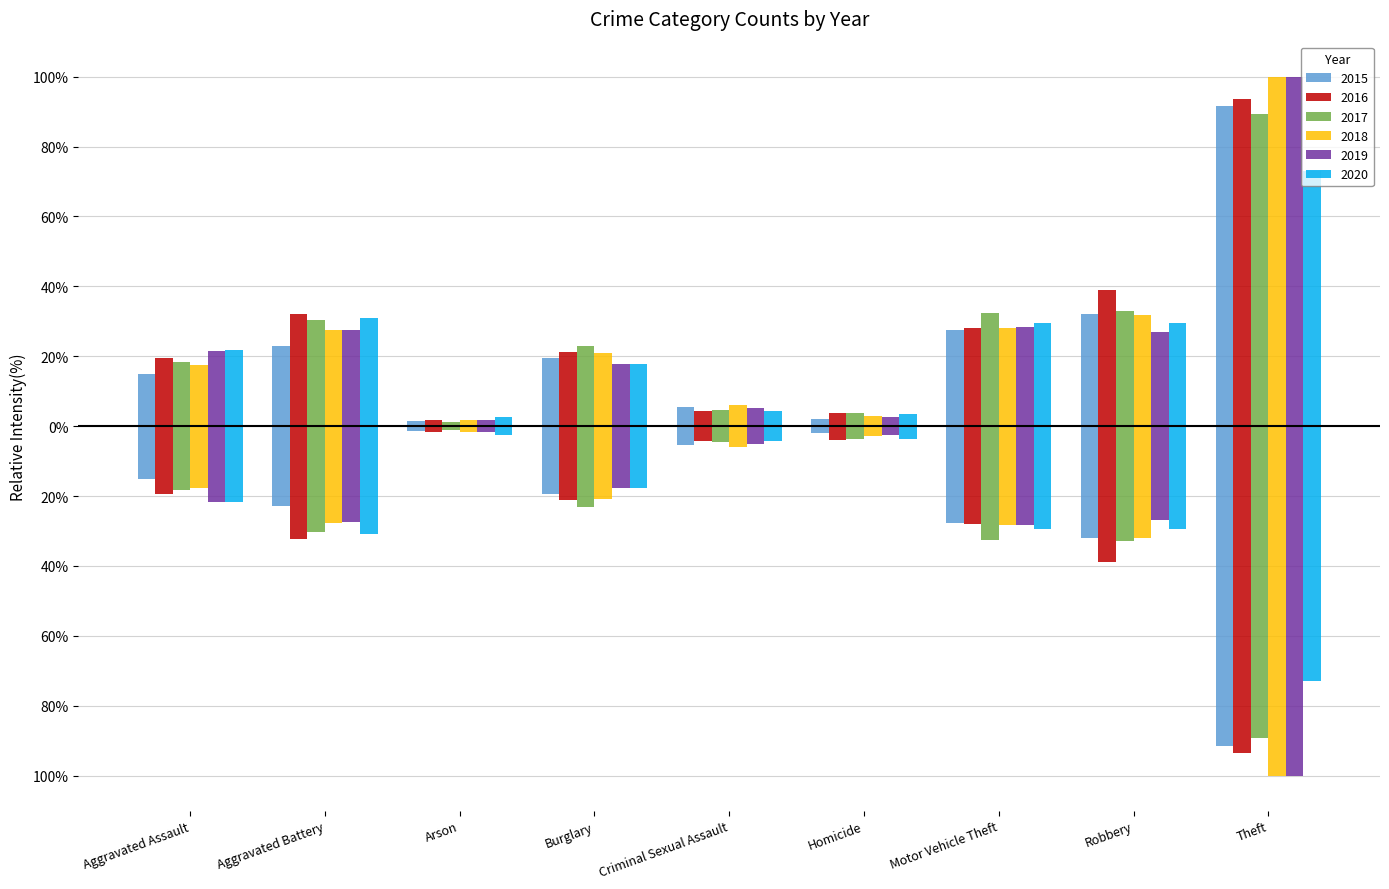

How many bars are there in total?

54